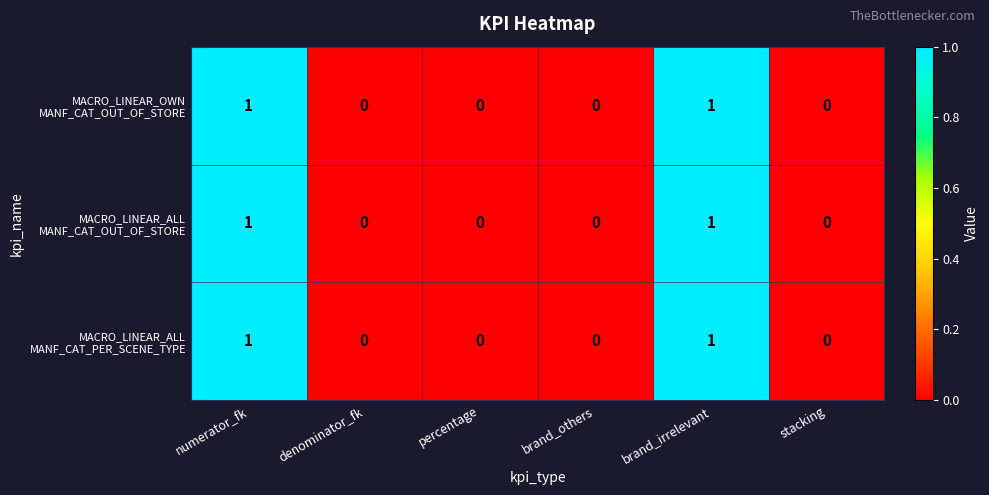

What is the total value across all series at numerator_fk?

3